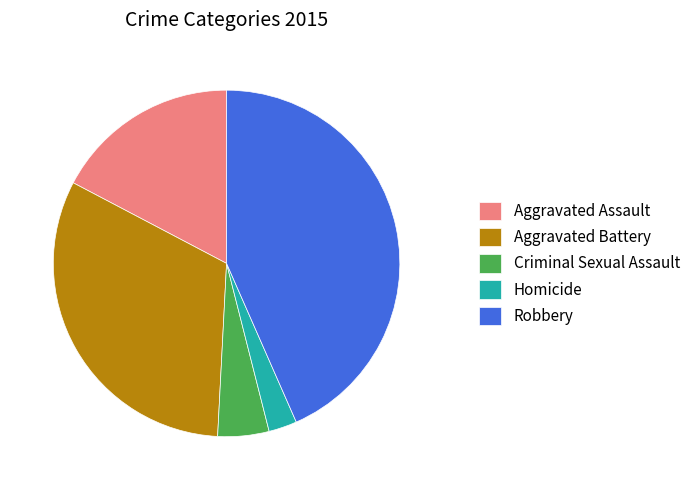

Between Aggravated Assault and Robbery, which is larger?

Robbery